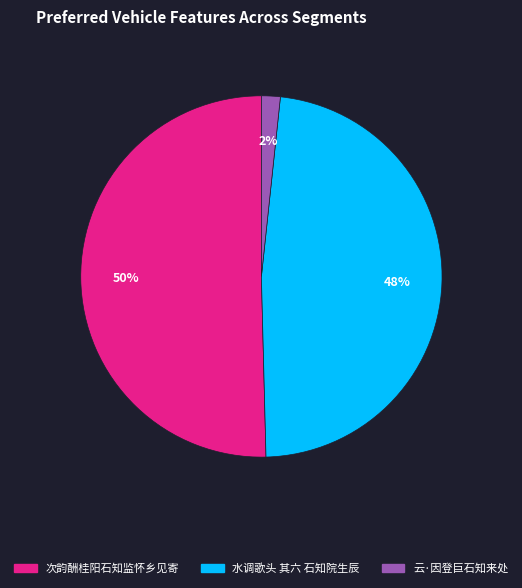

To the nearest percent, what portion does 水调歌头 其六 石知院生辰 represent?

48%